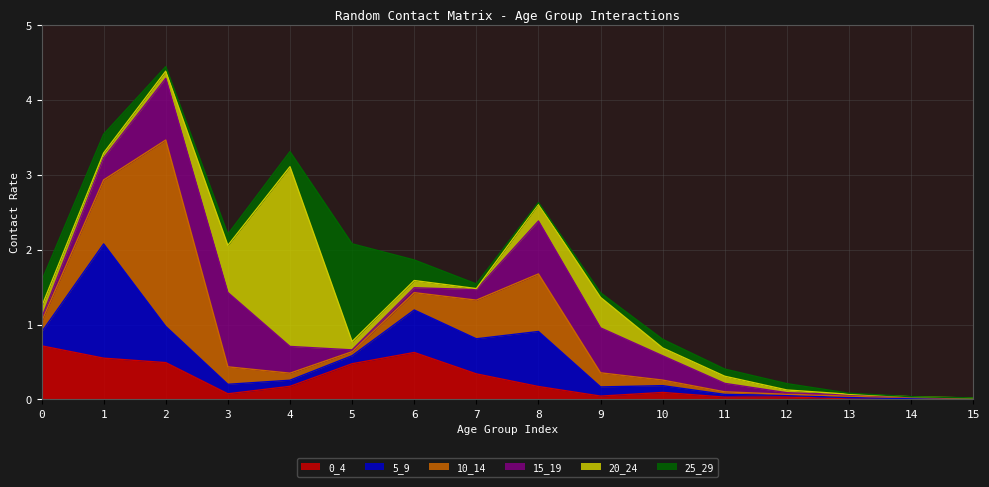

Between 5 and 7, which is larger?

5